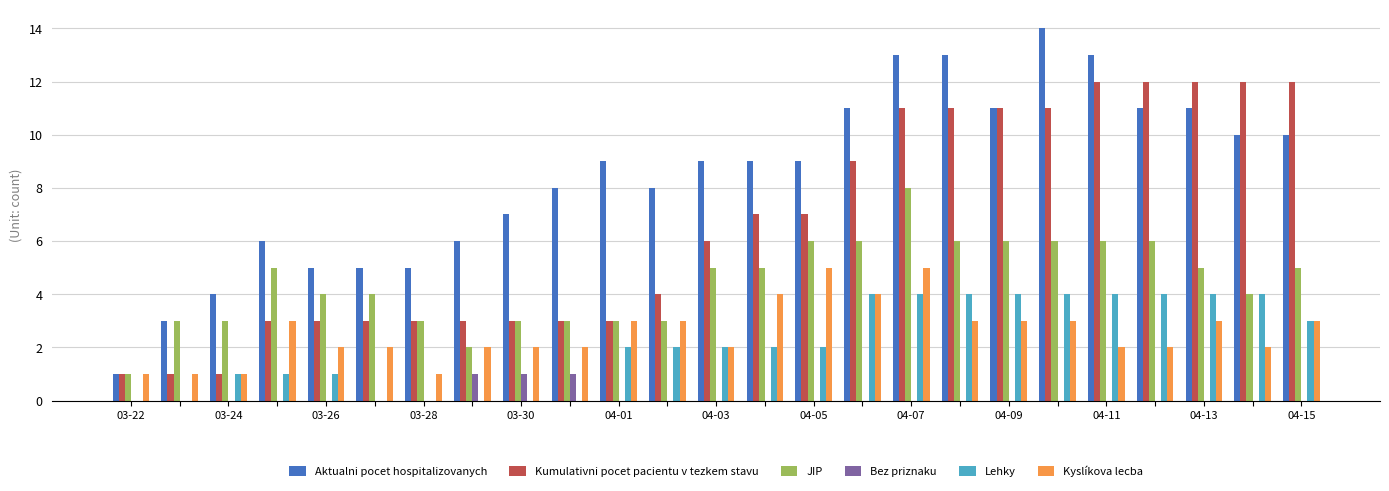

Which series has the largest total across all categories?

Aktualni pocet hospitalizovanych